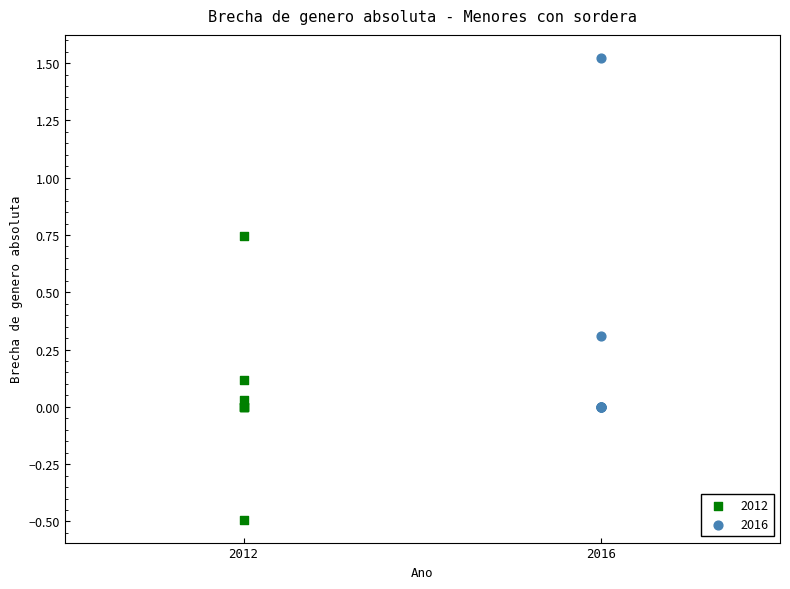

Which series has the largest Y range (max minus min)?

2016